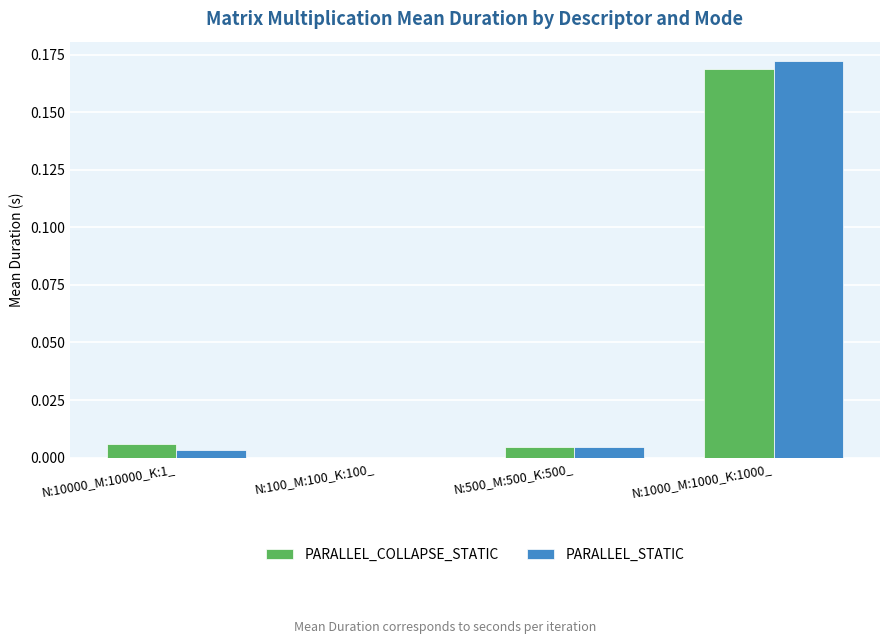

Which category has the highest value across all series?

N:1000_M:1000_K:1000_